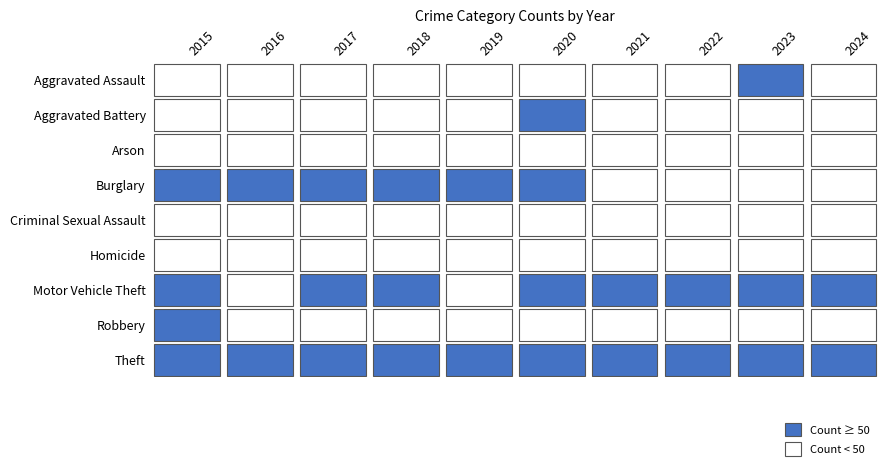

Reading left to right, extract all data points from this chart.

2015: 41	30	1	78	6	6	57	51	423
2016: 37	31	3	81	4	3	48	43	315
2017: 39	44	1	93	5	3	66	48	402
2018: 39	32	2	80	12	3	57	24	423
2019: 34	43	0	61	5	5	43	32	337
2020: 39	52	1	88	4	6	57	35	249
2021: 39	40	1	36	8	4	56	23	249
2022: 38	28	2	46	4	8	113	34	292
2023: 51	39	4	37	8	1	204	37	293
2024: 41	37	2	31	9	0	145	37	280